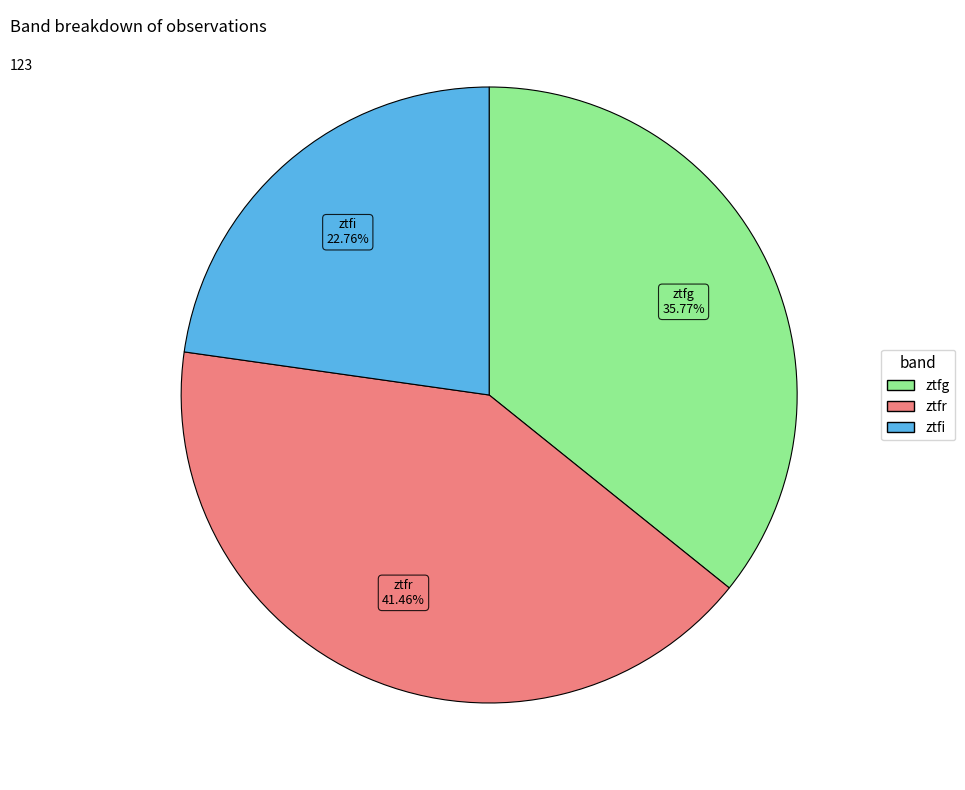

The ztfr slice represents 41% of the pie. True or false?

True